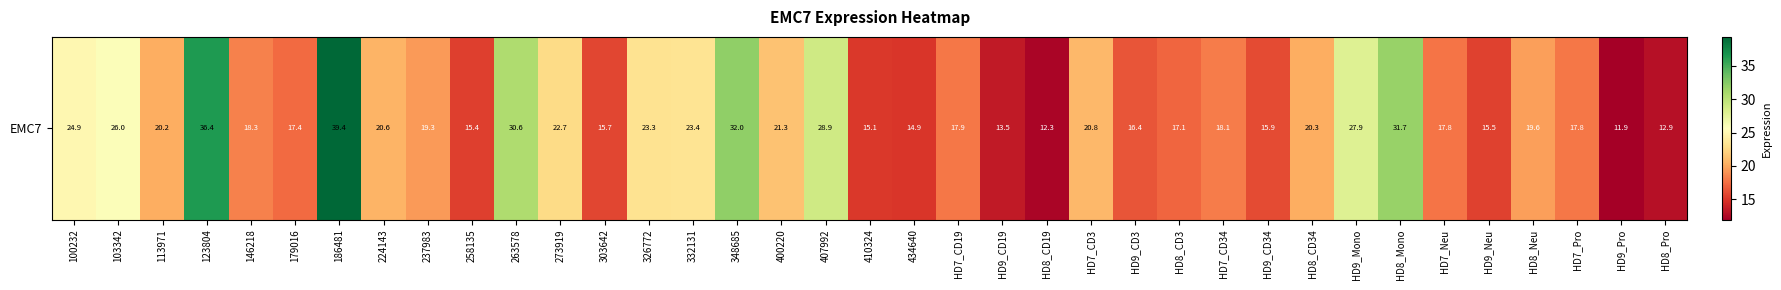

Reading left to right, what are all the values shown in this chart?

100232=24.9	103342=26.0	113971=20.2	123804=36.4	146218=18.3	179016=17.4	186481=39.4	224143=20.6	237983=19.3	258135=15.4	263578=30.6	273919=22.7	303642=15.7	326772=23.3	332131=23.4	348685=32.0	400220=21.3	407992=28.9	410324=15.1	434640=14.9	HD7_CD19=17.9	HD9_CD19=13.5	HD8_CD19=12.3	HD7_CD3=20.8	HD9_CD3=16.4	HD8_CD3=17.1	HD7_CD34=18.1	HD9_CD34=15.9	HD8_CD34=20.3	HD9_Mono=27.9	HD8_Mono=31.7	HD7_Neu=17.8	HD9_Neu=15.5	HD8_Neu=19.6	HD7_Pro=17.8	HD9_Pro=11.9	HD8_Pro=12.9